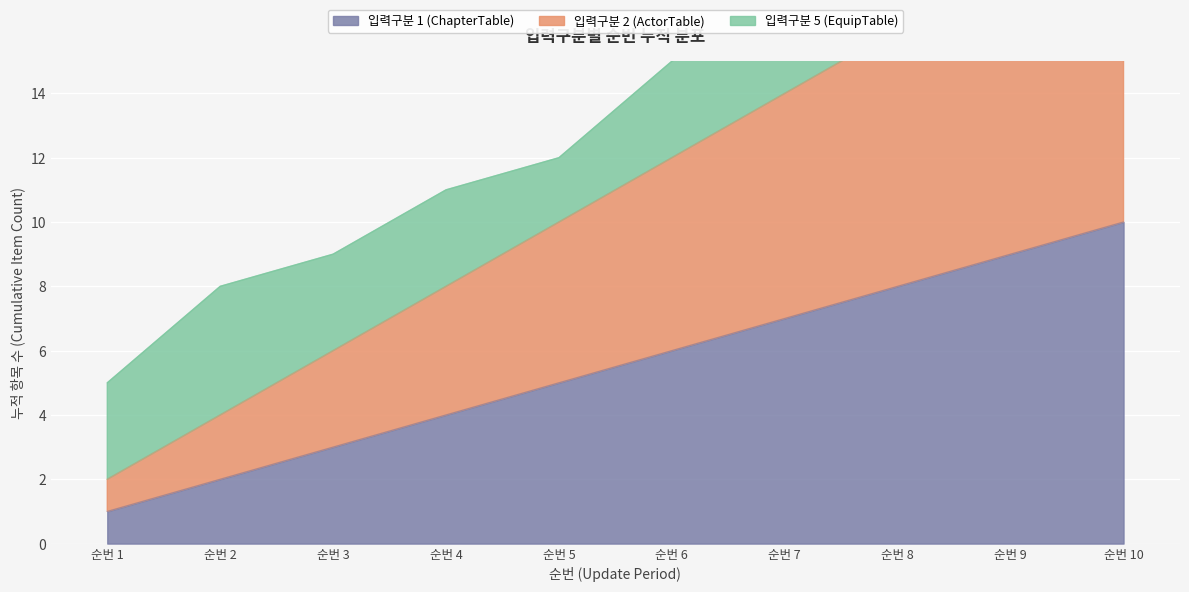

Is it true that 입력구분 1 (ChapterTable) equals 6 at 순번 6?

True